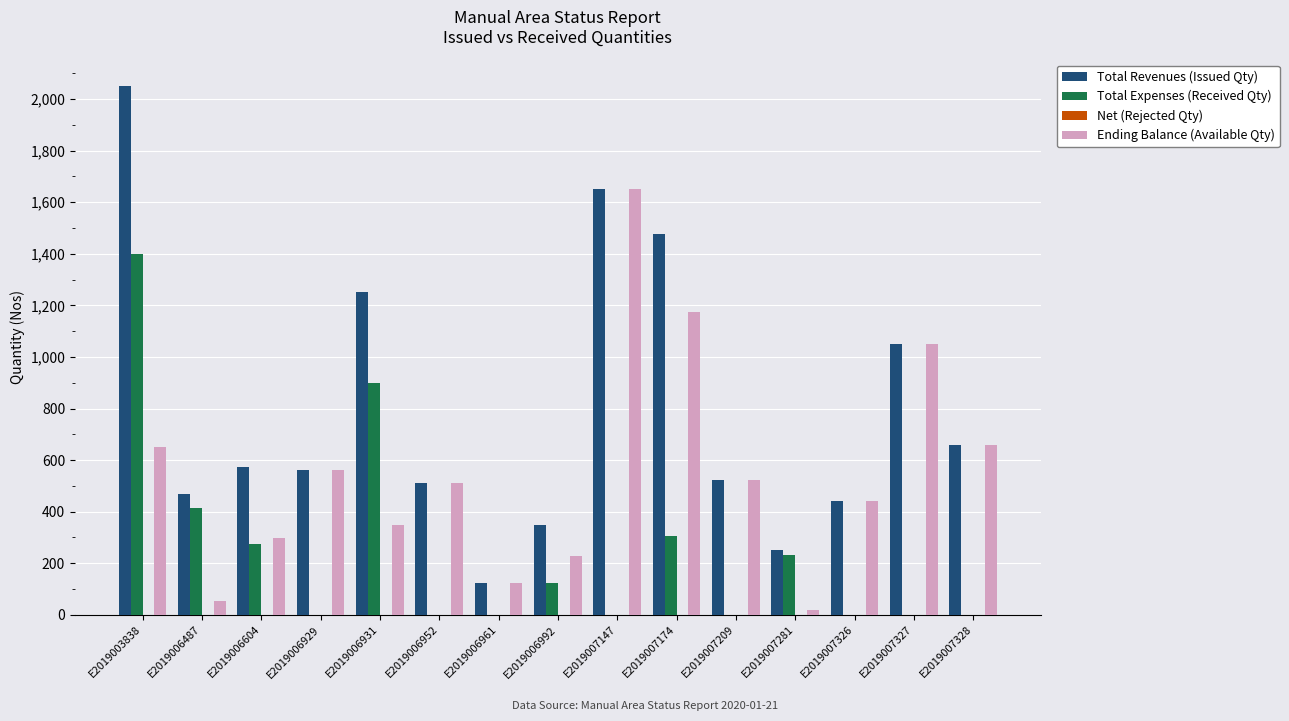

Which series has the largest total across all categories?

Total Revenues (Issued Qty)